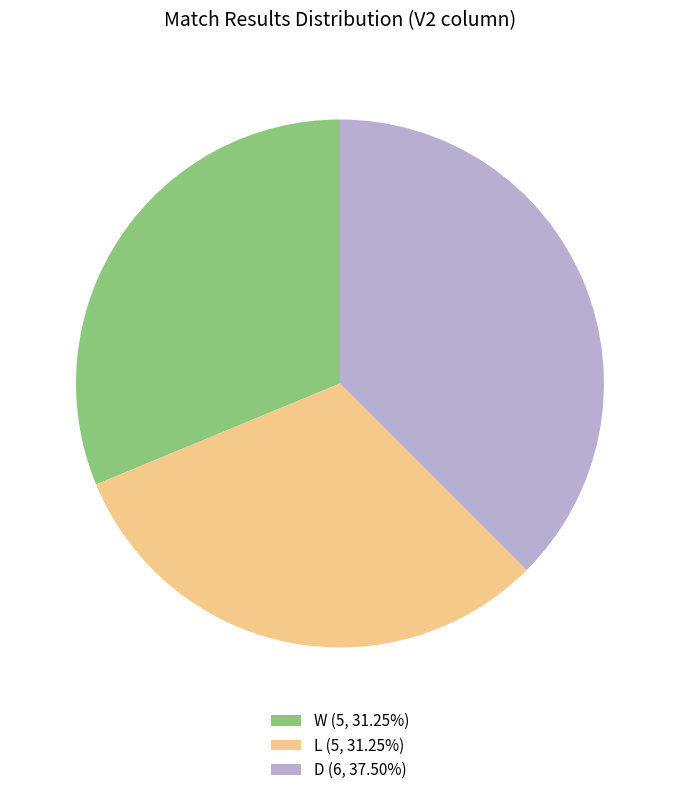

Count the number of slices in the pie.

3